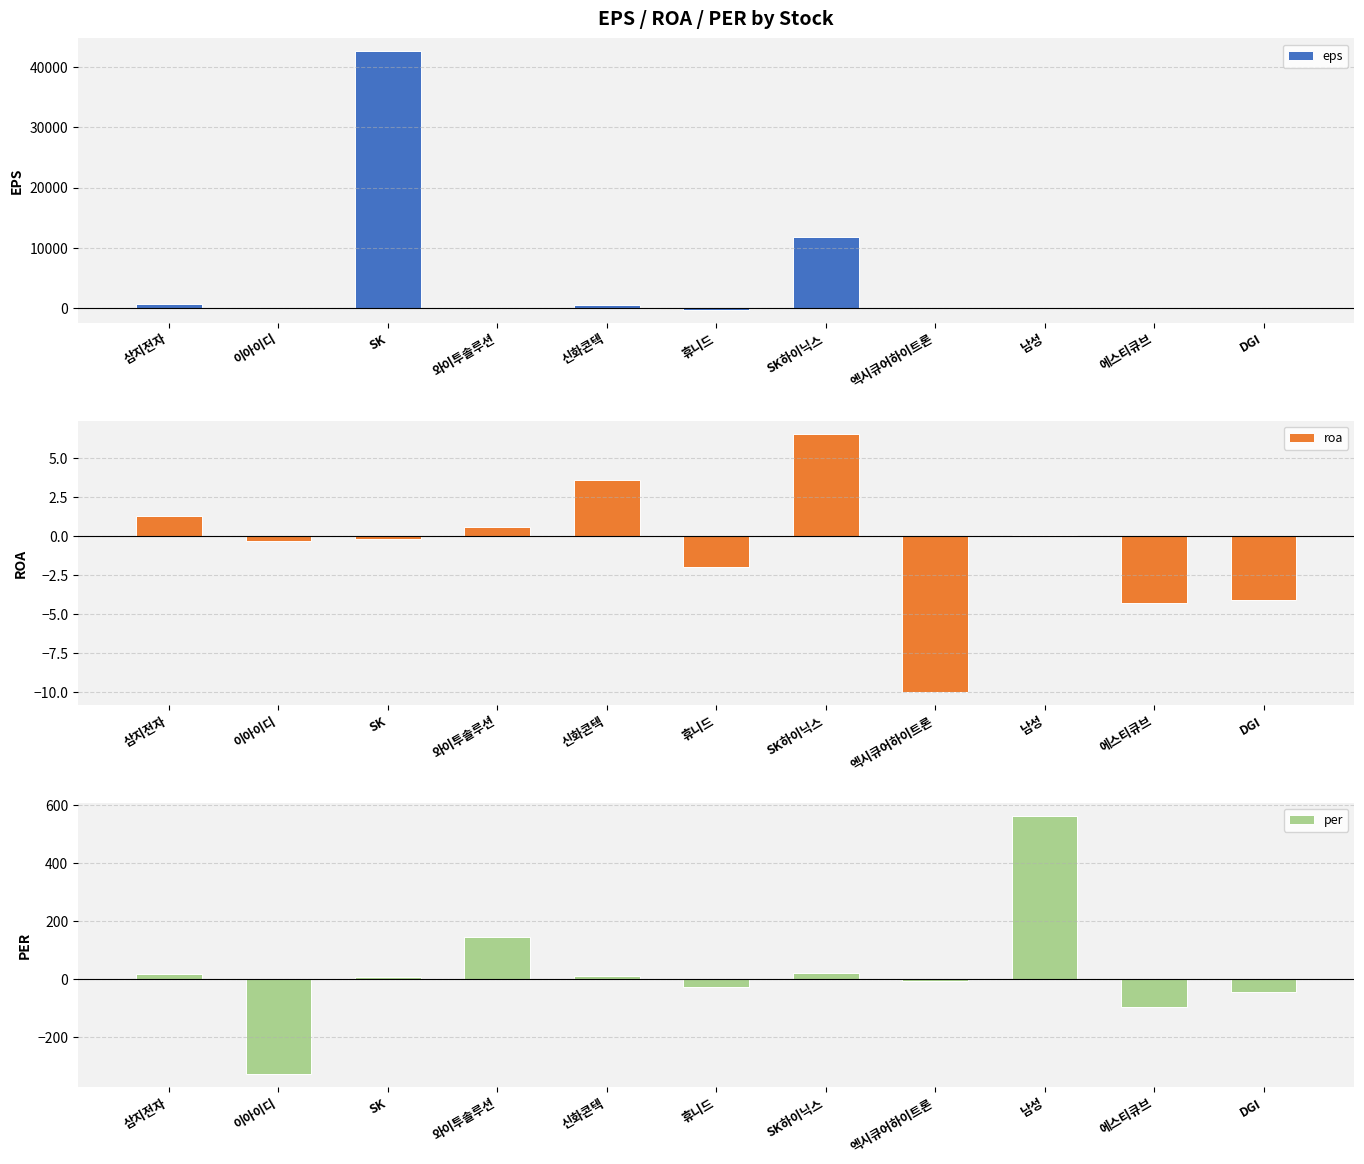

What is the difference between the per values at 와이투솔루션 and 엑시큐어하이트론?

154.3